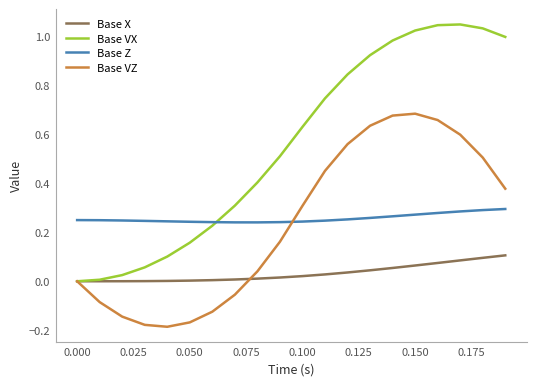

Which series has the largest total across all categories?

Base VX